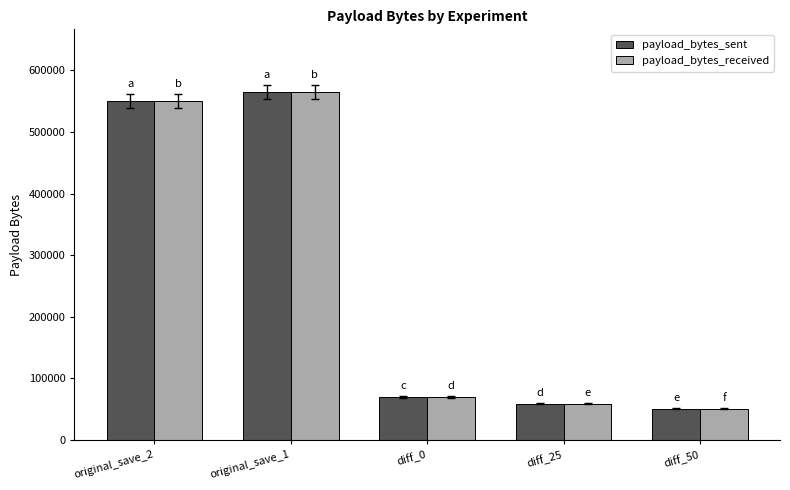

What is the sum of all payload_bytes_sent values?

1295162